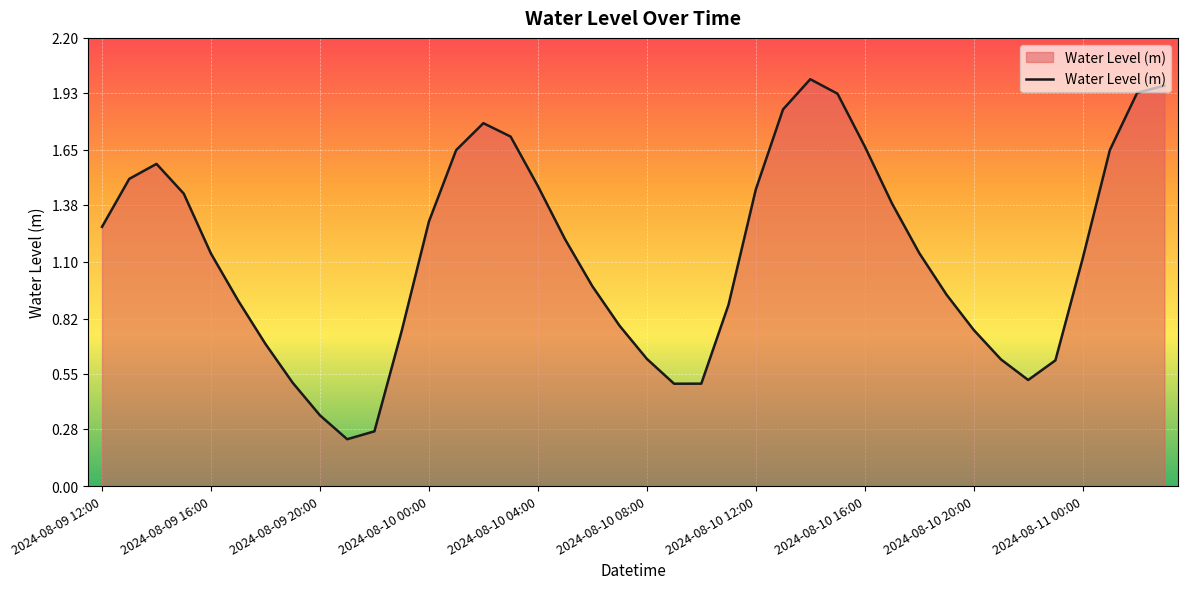

Reading left to right, what are all the values shown in this chart?

1.3	1.5	1.6	1.4	1.1	0.9	0.7	0.5	0.3	0.2	0.3	0.8	1.3	1.6	1.8	1.7	1.5	1.2	1.0	0.8	0.6	0.5	0.5	0.9	1.5	1.8	2.0	1.9	1.7	1.4	1.1	0.9	0.8	0.6	0.5	0.6	1.1	1.7	1.9	2.0